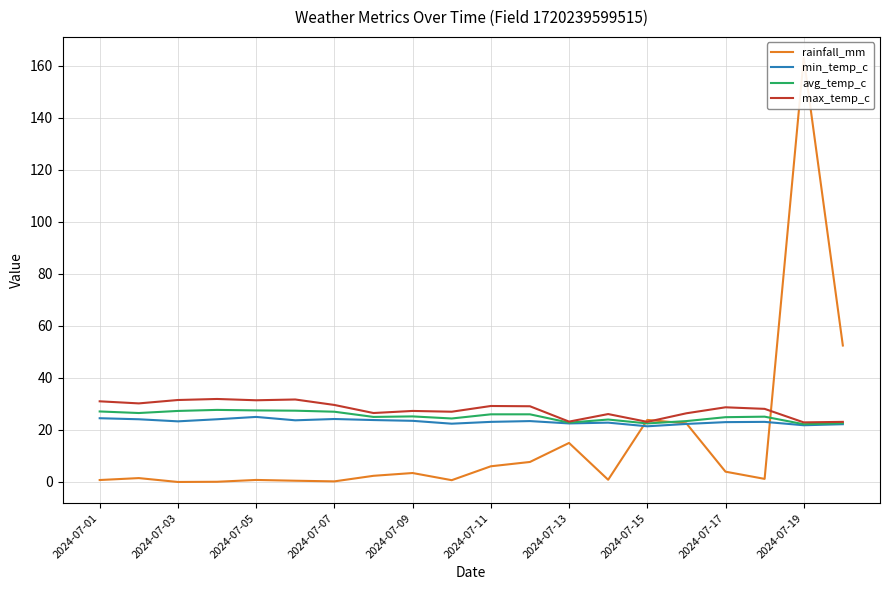

True or false: max_temp_c and min_temp_c cross at least once.

False